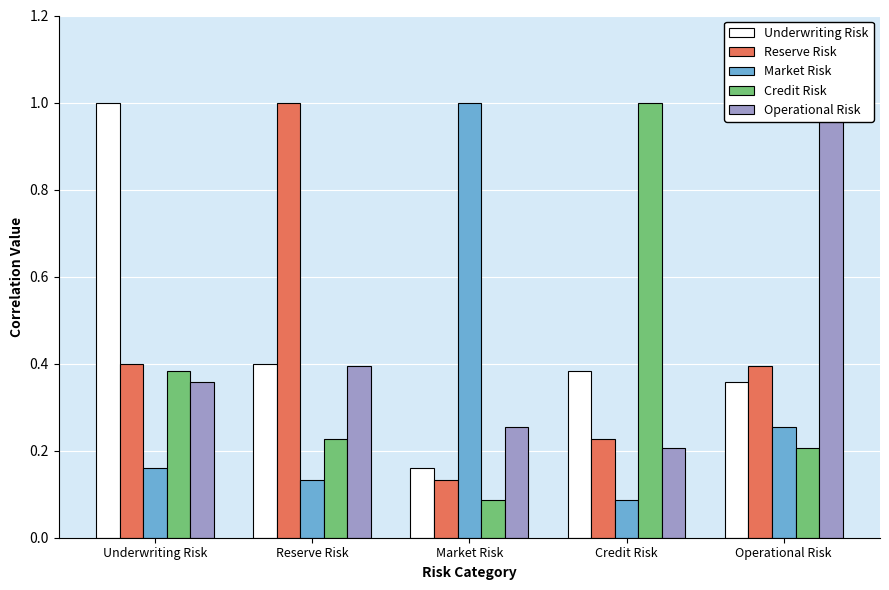

Rank the categories by Credit Risk value from lowest to highest.

Market Risk, Operational Risk, Reserve Risk, Underwriting Risk, Credit Risk